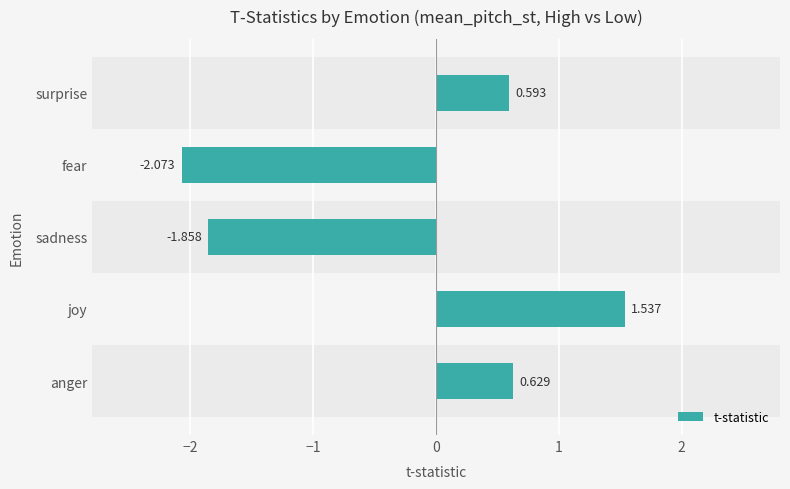

What is the difference between the maximum and second lowest values?

3.4